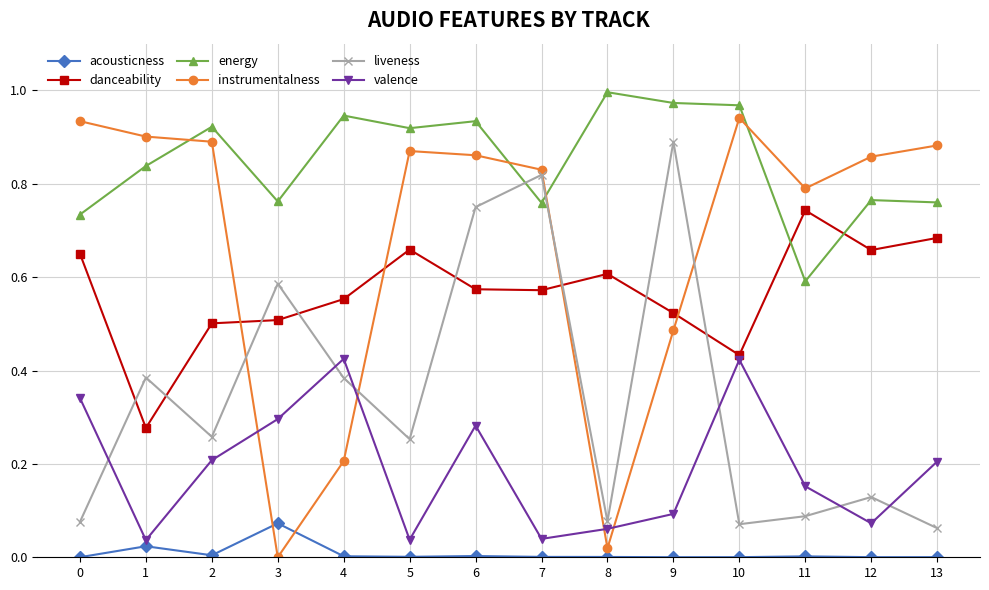

At which category does the chart reach its peak across all series?

8